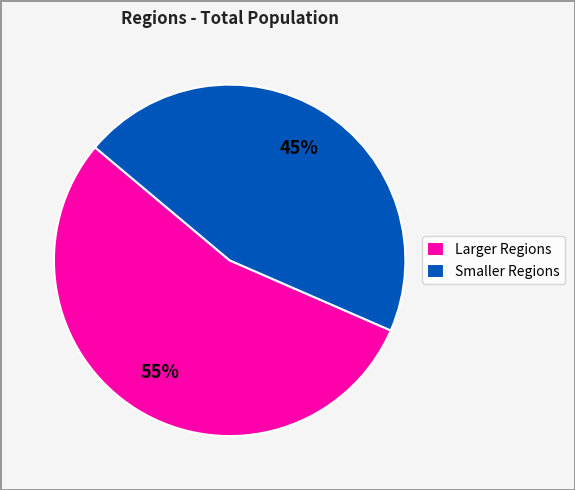

Does any single category account for the majority?

Yes